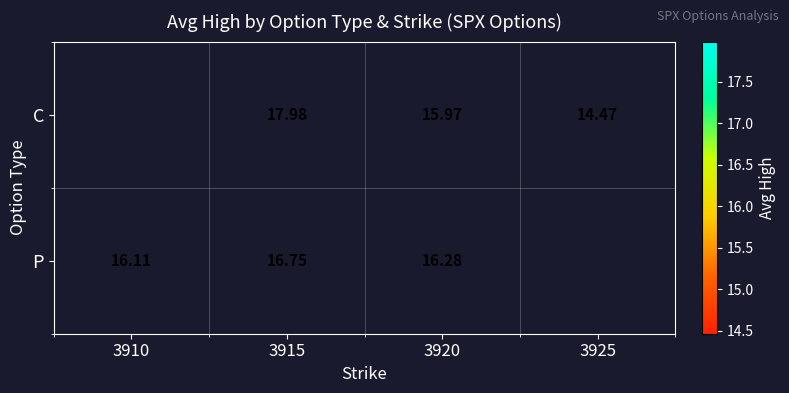

True or false: C has a value of 16.0 at 3920.

True